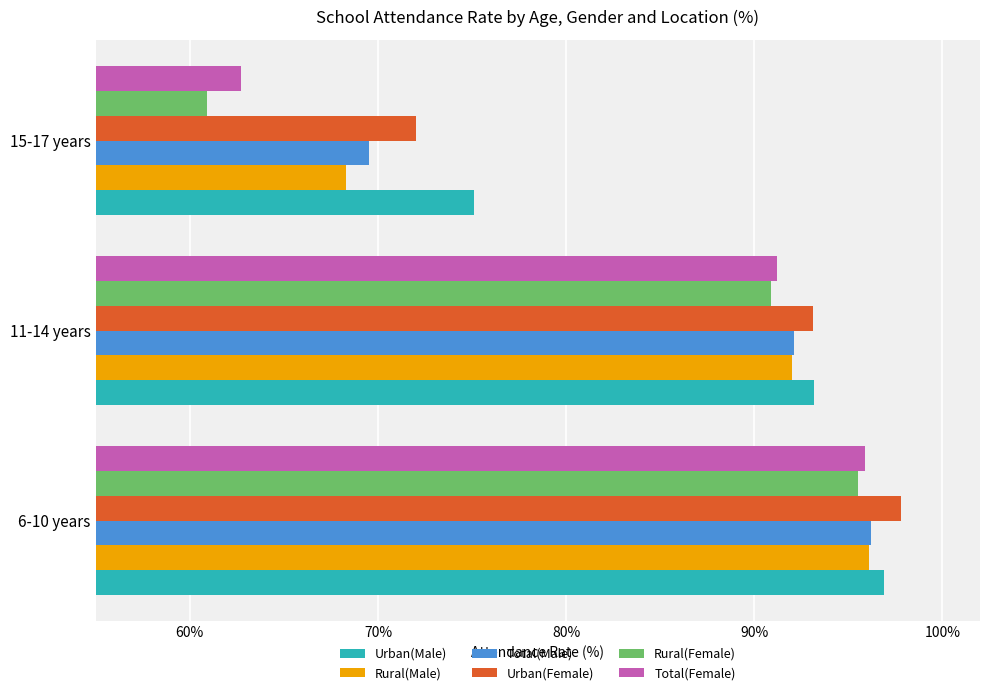

At which label is Rural(Male) closest to 82?

11-14 years